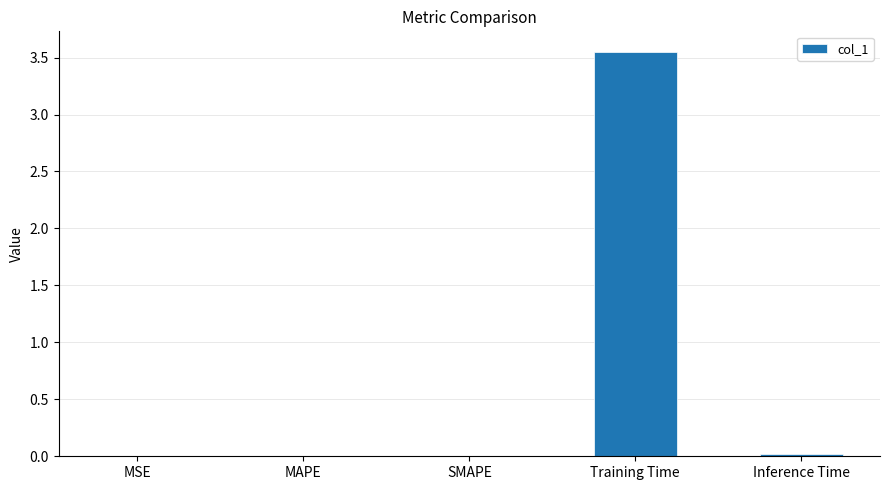

The value at Training Time is 2.0. True or false?

False